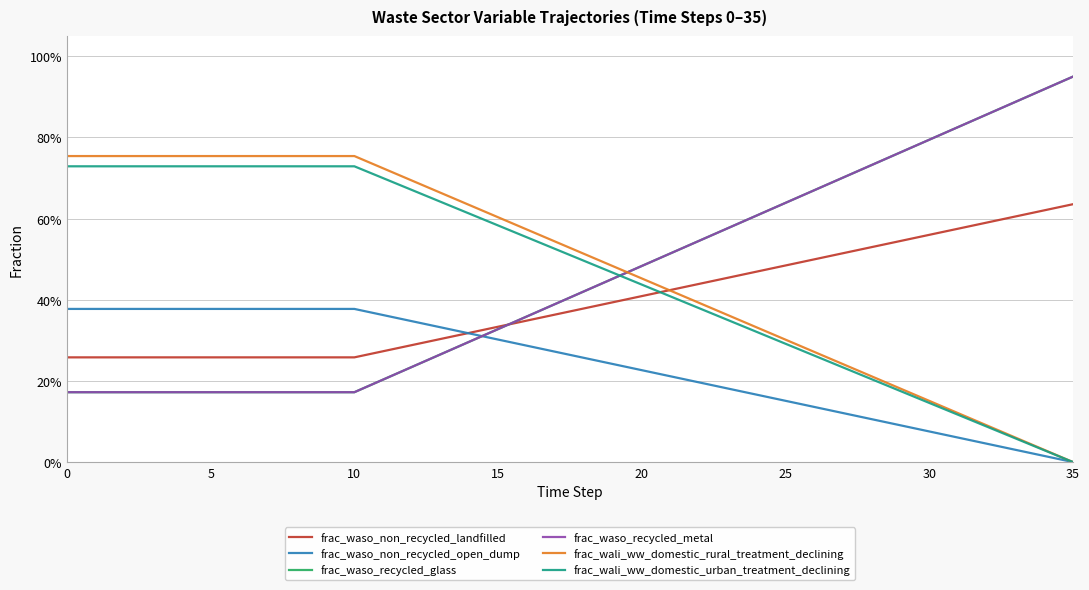

Reading right to left, list all the values displayed in this chart.

frac_waso_non_recycled_landfilled: 0.6	0.6	0.6	0.6	0.6	0.6	0.5	0.5	0.5	0.5	0.5	0.5	0.5	0.4	0.4	0.4	0.4	0.4	0.4	0.3	0.3	0.3	0.3	0.3	0.3	0.3	0.3	0.3	0.3	0.3	0.3	0.3	0.3	0.3	0.3	0.3
frac_waso_non_recycled_open_dump: 0.0	0.0	0.0	0.0	0.1	0.1	0.1	0.1	0.1	0.1	0.2	0.2	0.2	0.2	0.2	0.2	0.2	0.3	0.3	0.3	0.3	0.3	0.3	0.3	0.4	0.4	0.4	0.4	0.4	0.4	0.4	0.4	0.4	0.4	0.4	0.4
frac_waso_recycled_glass: 0.9	0.9	0.9	0.9	0.8	0.8	0.8	0.7	0.7	0.7	0.6	0.6	0.6	0.5	0.5	0.5	0.5	0.4	0.4	0.4	0.3	0.3	0.3	0.2	0.2	0.2	0.2	0.2	0.2	0.2	0.2	0.2	0.2	0.2	0.2	0.2
frac_waso_recycled_metal: 0.9	0.9	0.9	0.9	0.8	0.8	0.8	0.7	0.7	0.7	0.6	0.6	0.6	0.5	0.5	0.5	0.5	0.4	0.4	0.4	0.3	0.3	0.3	0.2	0.2	0.2	0.2	0.2	0.2	0.2	0.2	0.2	0.2	0.2	0.2	0.2
frac_wali_ww_domestic_rural_treatment_declining: 0.0	0.0	0.1	0.1	0.1	0.2	0.2	0.2	0.2	0.3	0.3	0.3	0.4	0.4	0.4	0.5	0.5	0.5	0.5	0.6	0.6	0.6	0.7	0.7	0.7	0.8	0.8	0.8	0.8	0.8	0.8	0.8	0.8	0.8	0.8	0.8
frac_wali_ww_domestic_urban_treatment_declining: 0.0	0.0	0.1	0.1	0.1	0.1	0.2	0.2	0.2	0.3	0.3	0.3	0.3	0.4	0.4	0.4	0.5	0.5	0.5	0.6	0.6	0.6	0.6	0.7	0.7	0.7	0.7	0.7	0.7	0.7	0.7	0.7	0.7	0.7	0.7	0.7